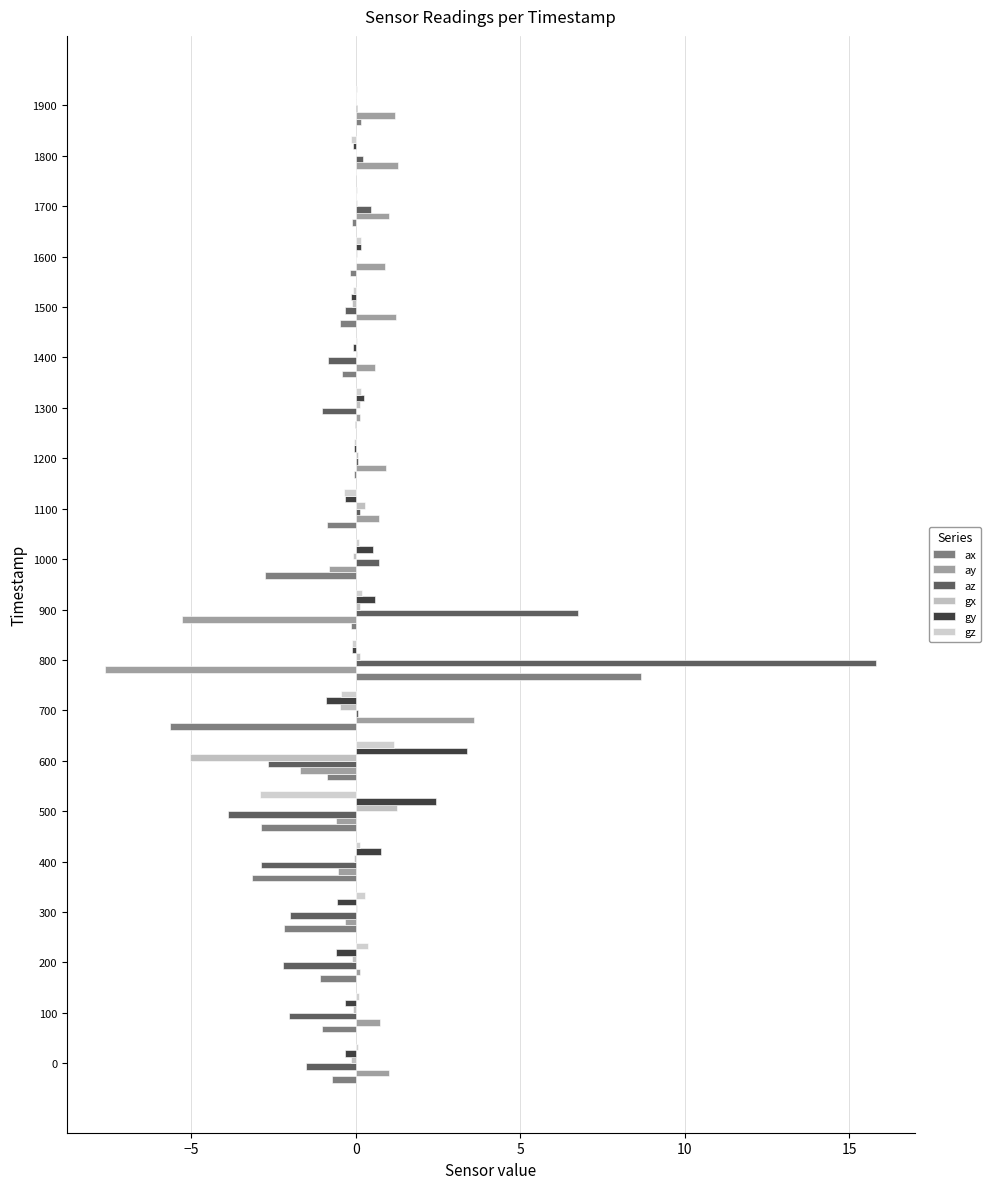

How many data points does each series have?

20